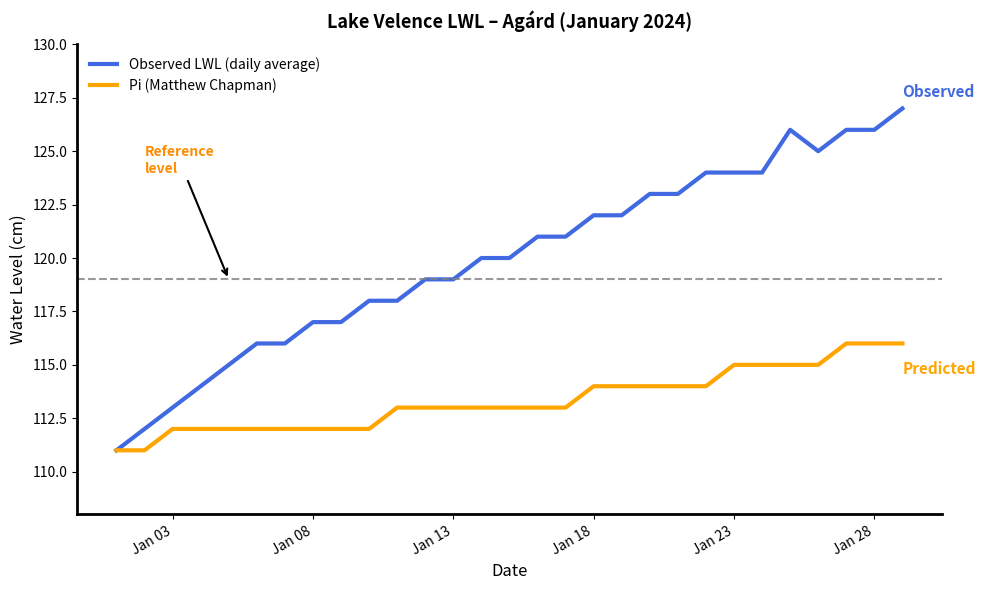

Does the chart have visible grid lines?

No